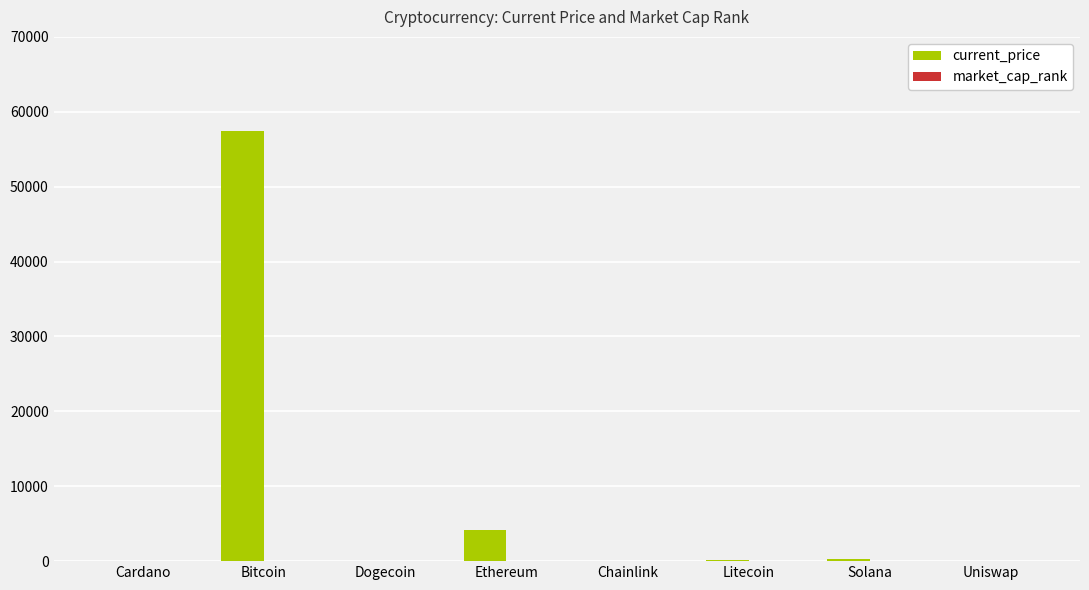

At which category is the sum across all series the highest?

Bitcoin